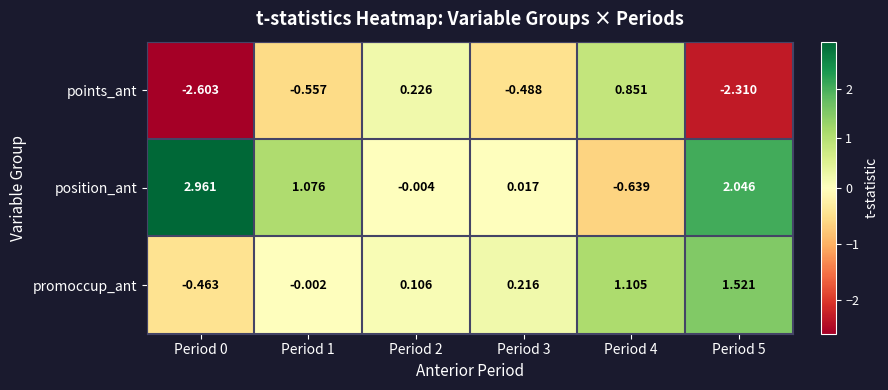

What is the difference between the highest and lowest values at Period 5?

4.4